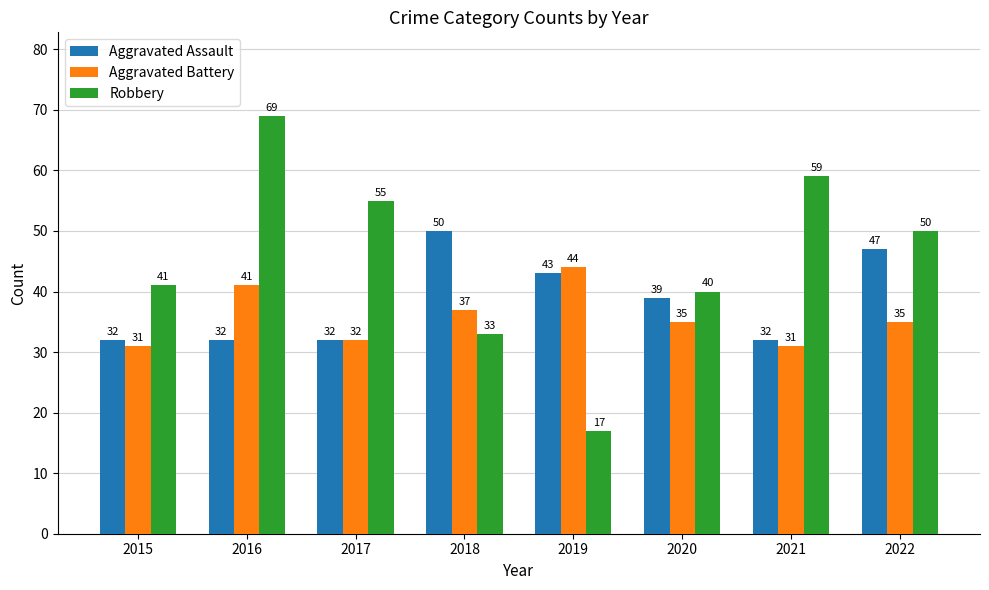

Rank the series by their average value, from highest to lowest.

Robbery, Aggravated Assault, Aggravated Battery